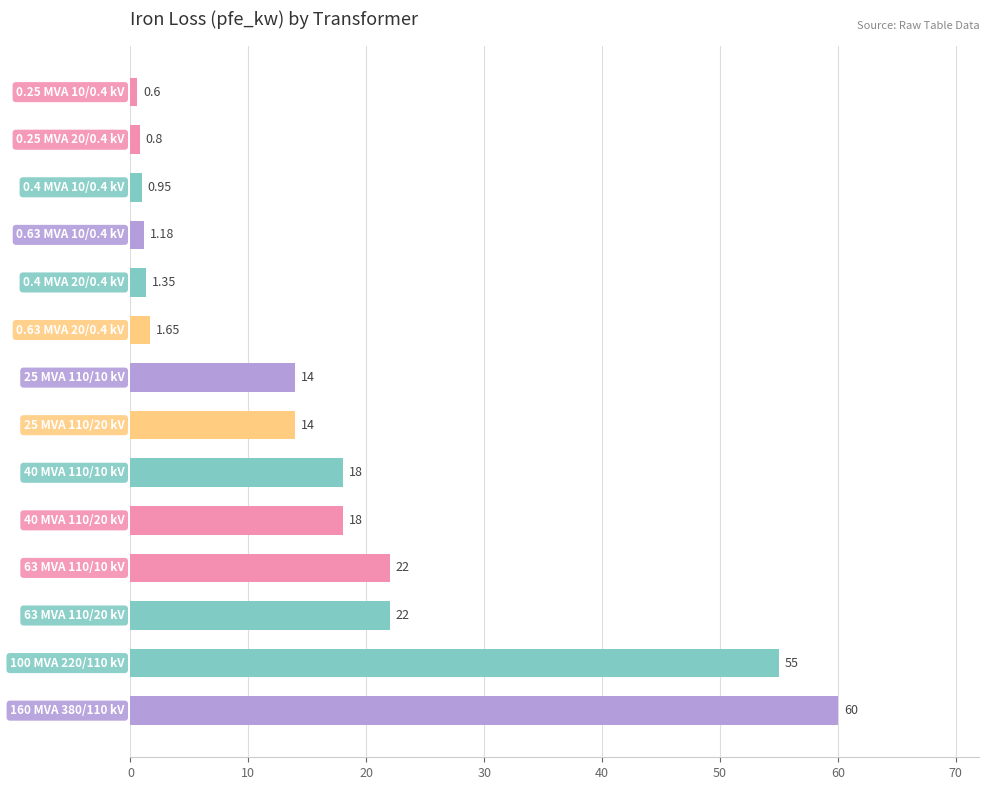

What is the average value?

16.4